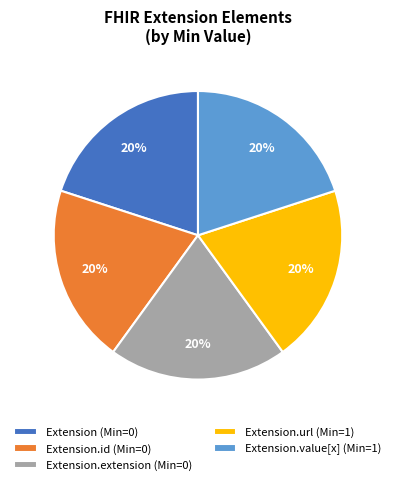

Approximately how many times larger is the value at Extension (Min=0) compared to Extension.id (Min=0)?

1.0